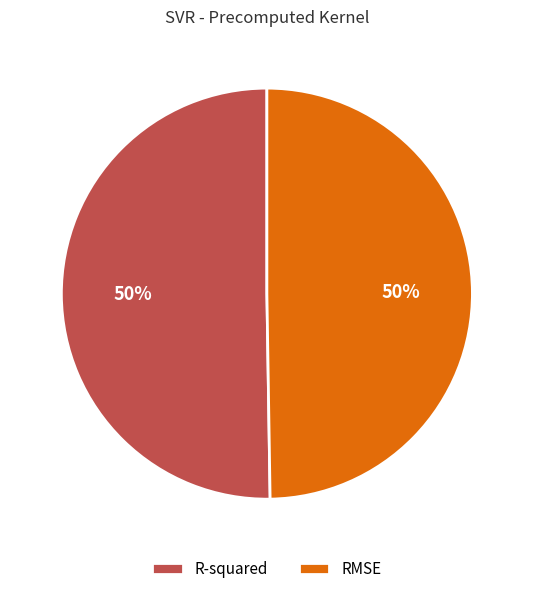

Is the sum of RMSE and R-squared greater than half?

Yes